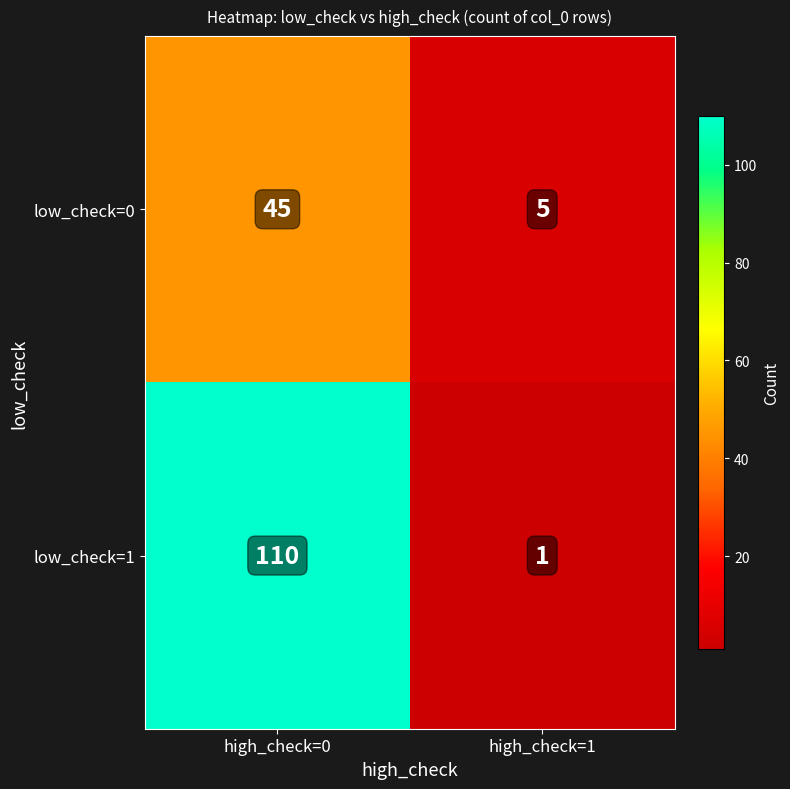

What is the difference between the highest and lowest values at high_check=0?

65